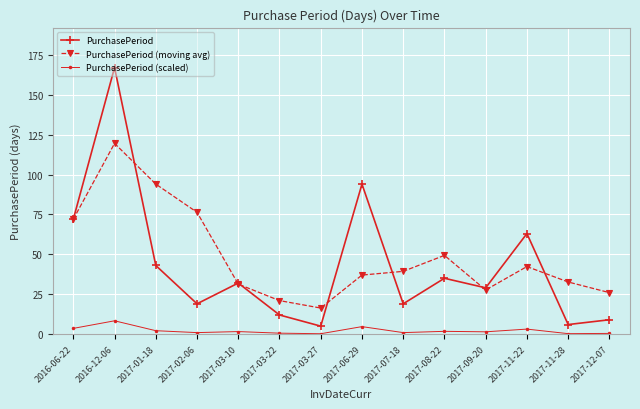

How many data points in PurchasePeriod (moving avg) are above 39?

7